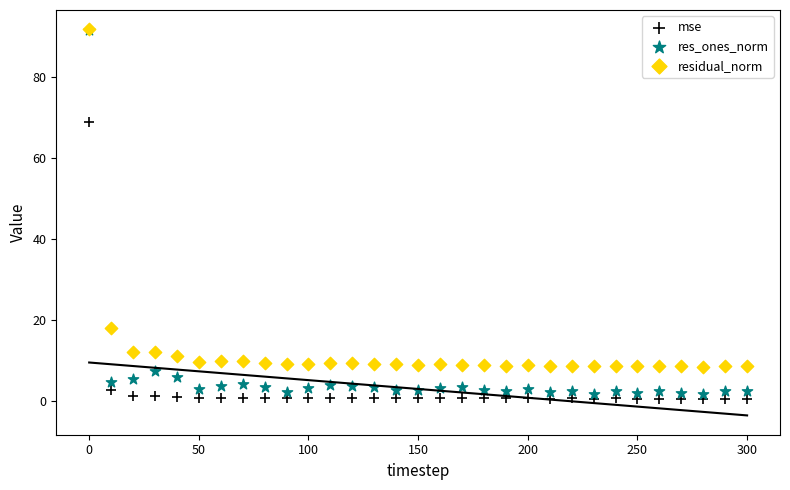

Which series contains the lowest Y value?

mse